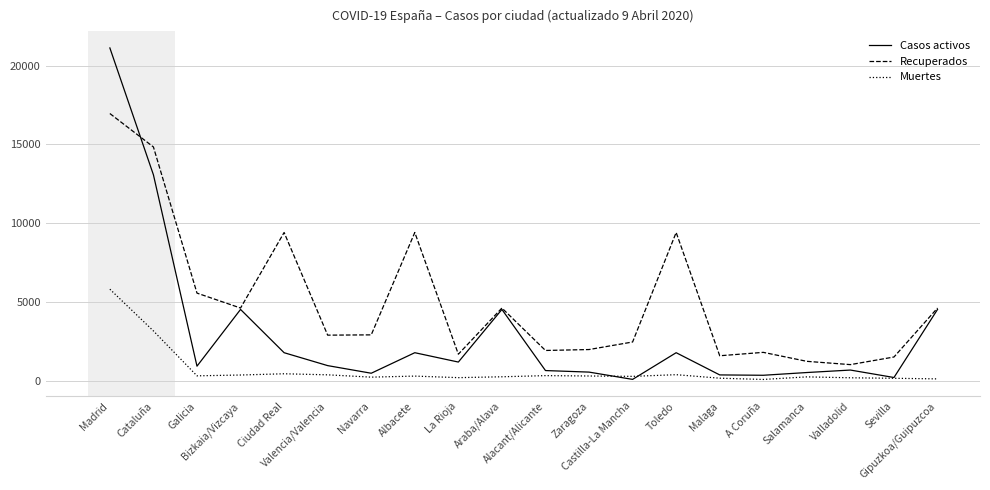

Rank the series by their average value, from lowest to highest.

Muertes, Casos activos, Recuperados